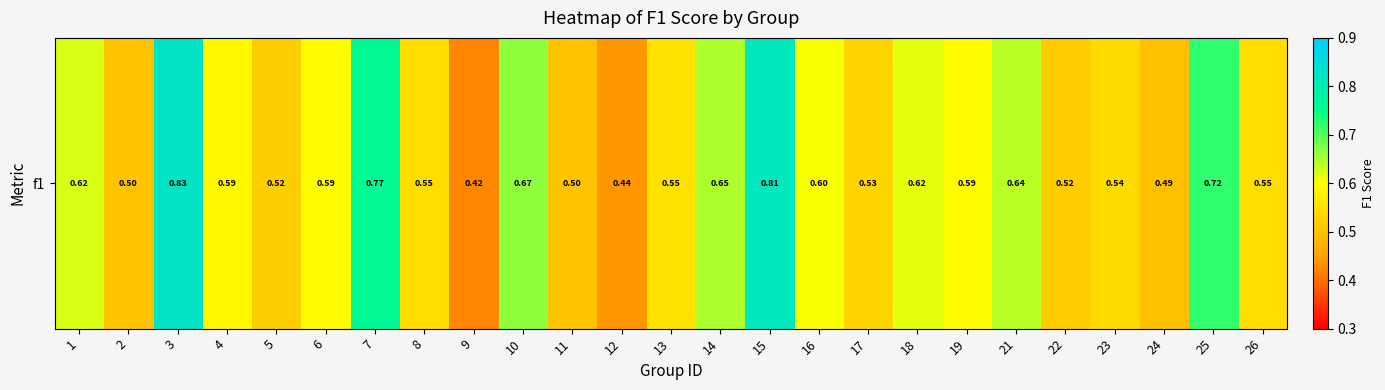

Between 16 and 6, which is larger?

16